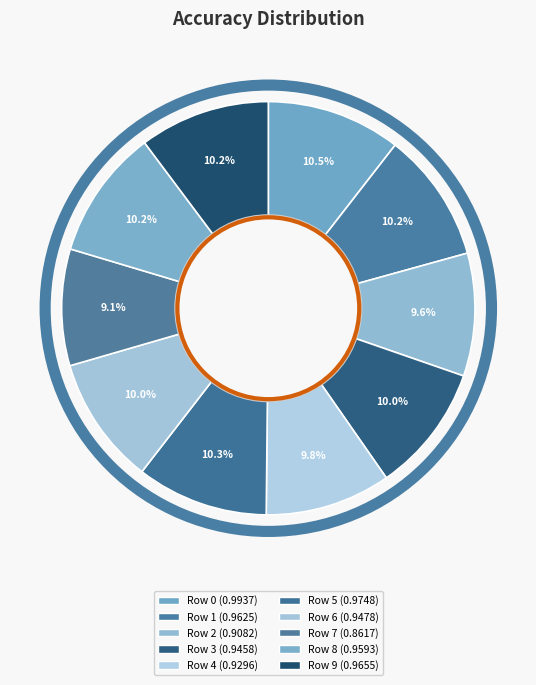

Does any single category account for the majority?

No